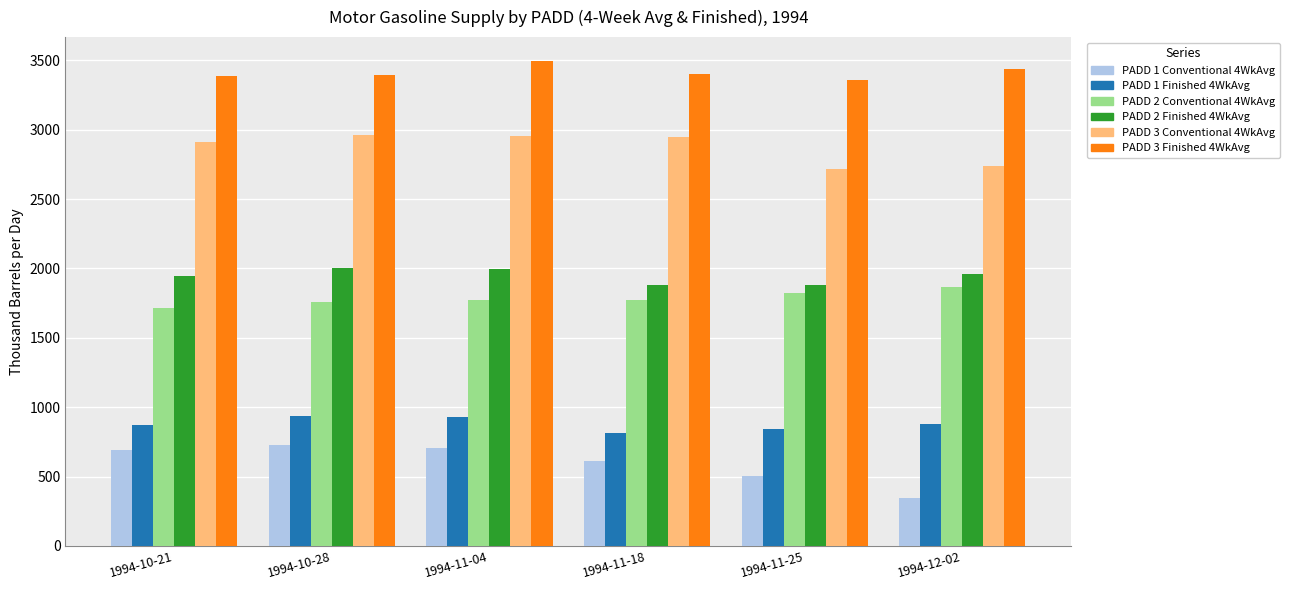

What is the minimum value shown in the chart?

348